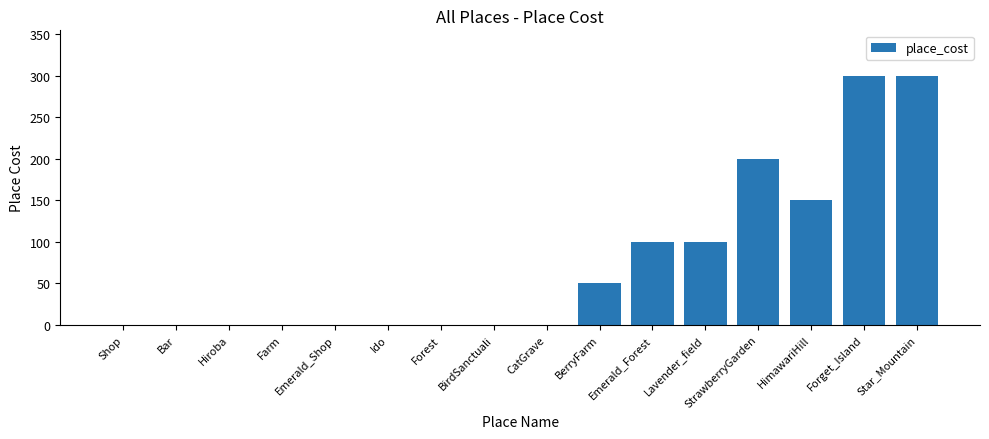

How many values exceed 0?

7